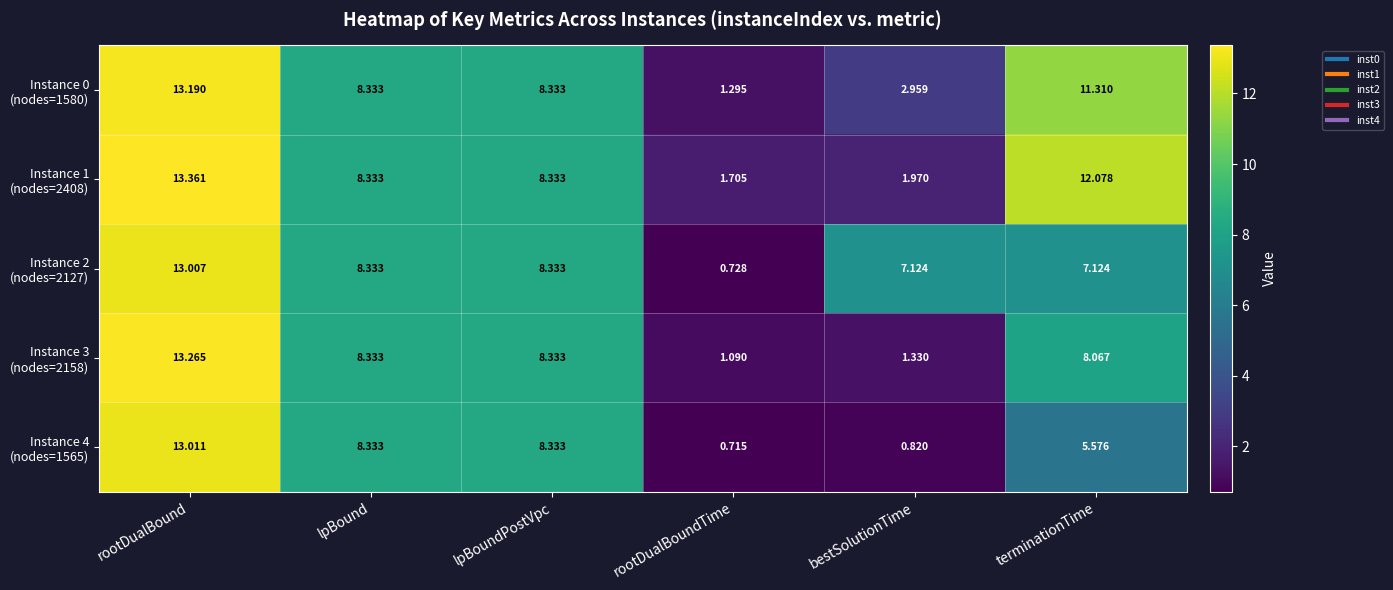

How many distinct data groups are displayed?

5